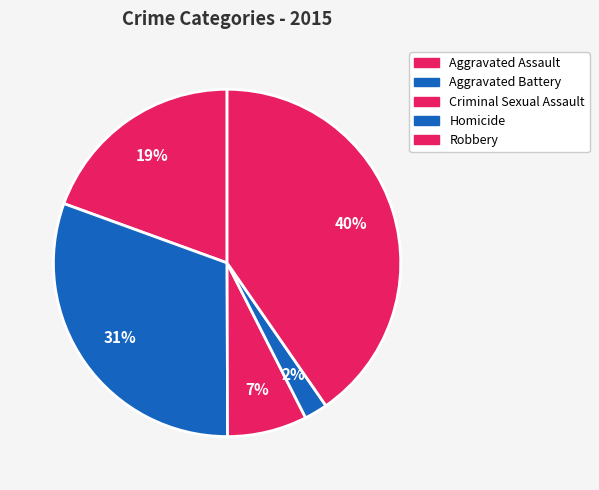

What percentage is the Aggravated Battery slice, to the nearest percent?

31%